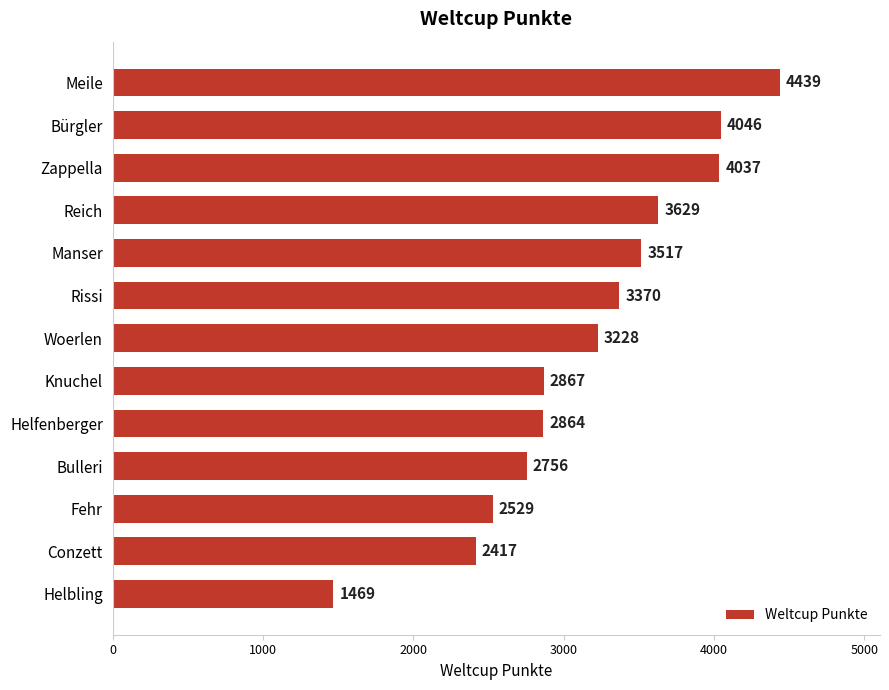

How many values are below 3228?

6